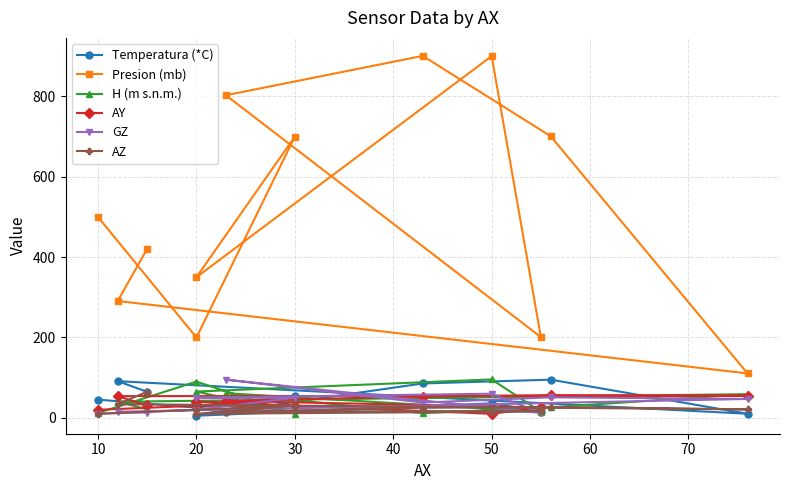

What is the difference between the second highest and second lowest values in the H (m s.n.m.) series?

78.5